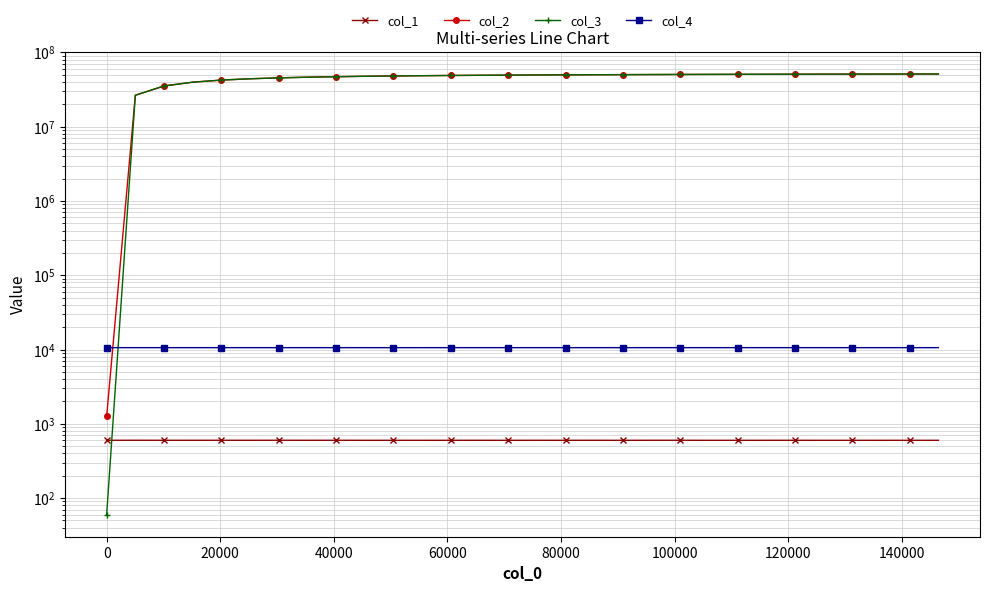

Does the chart have visible grid lines?

Yes